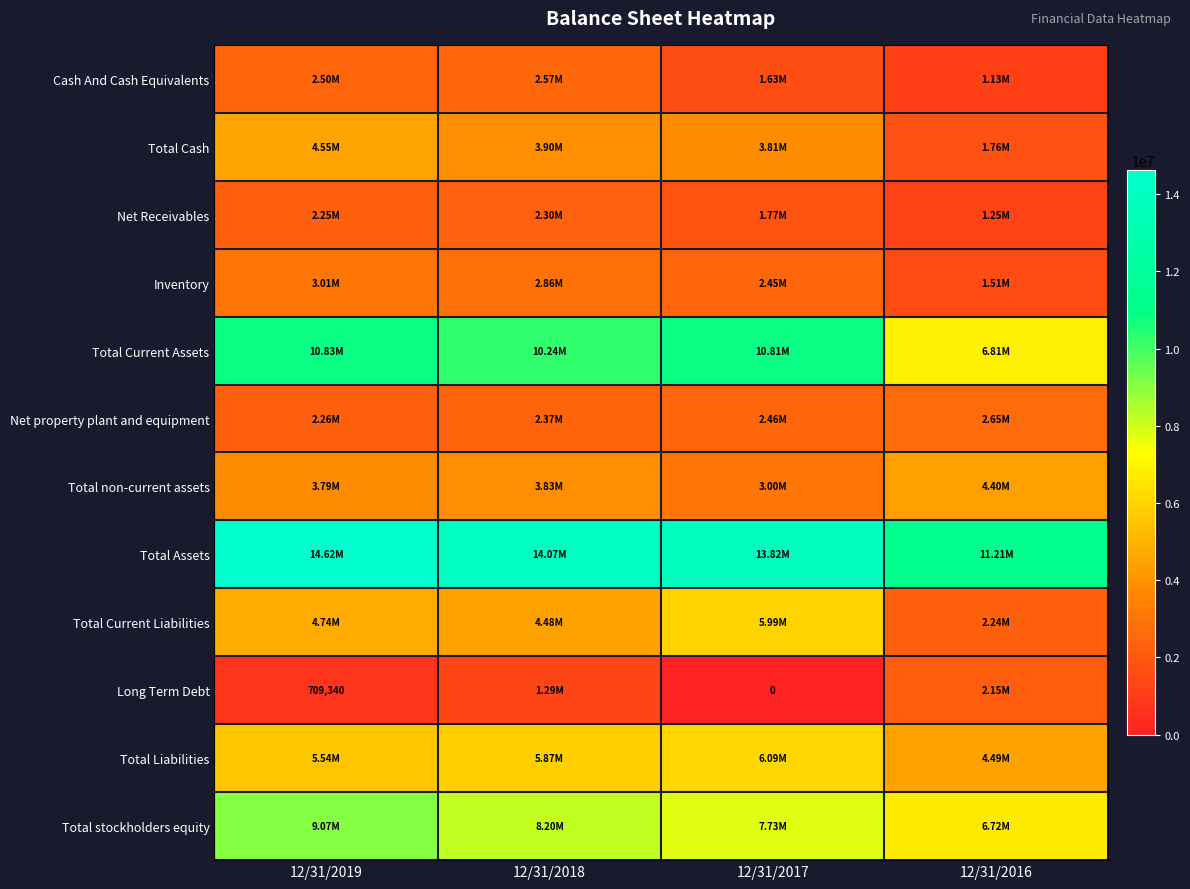

How many data points in Total stockholders equity are less than 8204643?

2